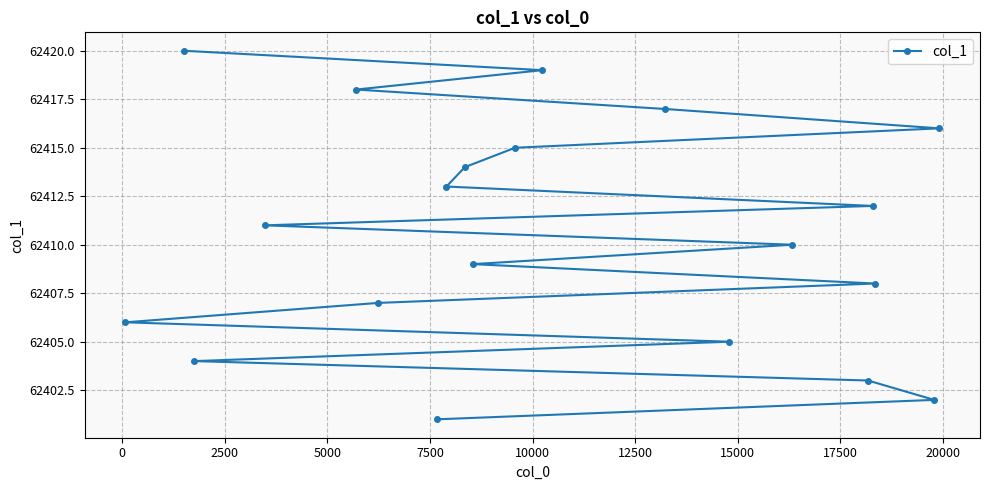

What is the minimum value shown in the chart?

62401